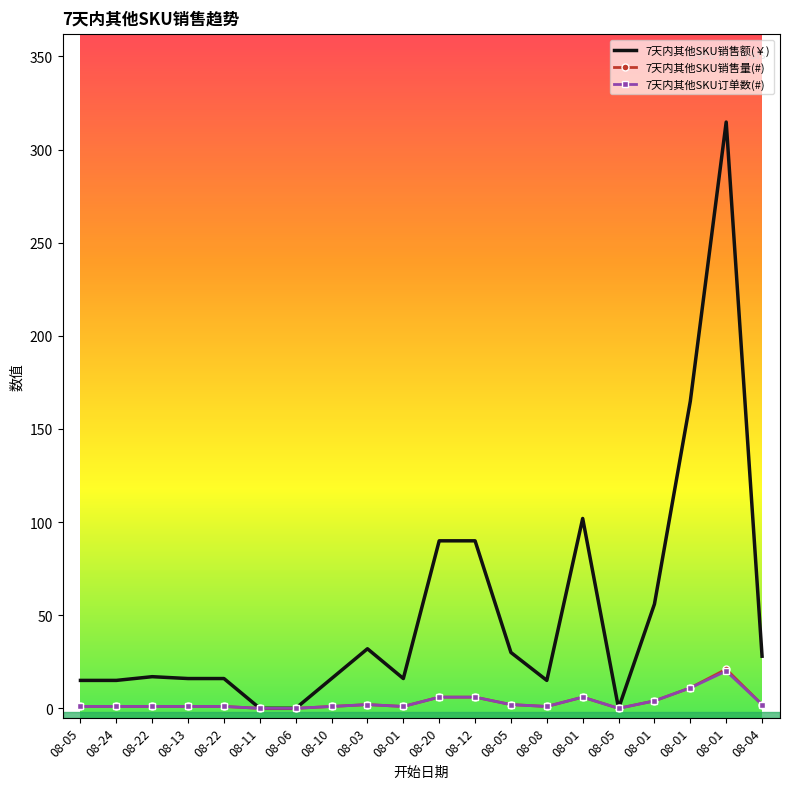

At which category is the sum across all series the highest?

08-01